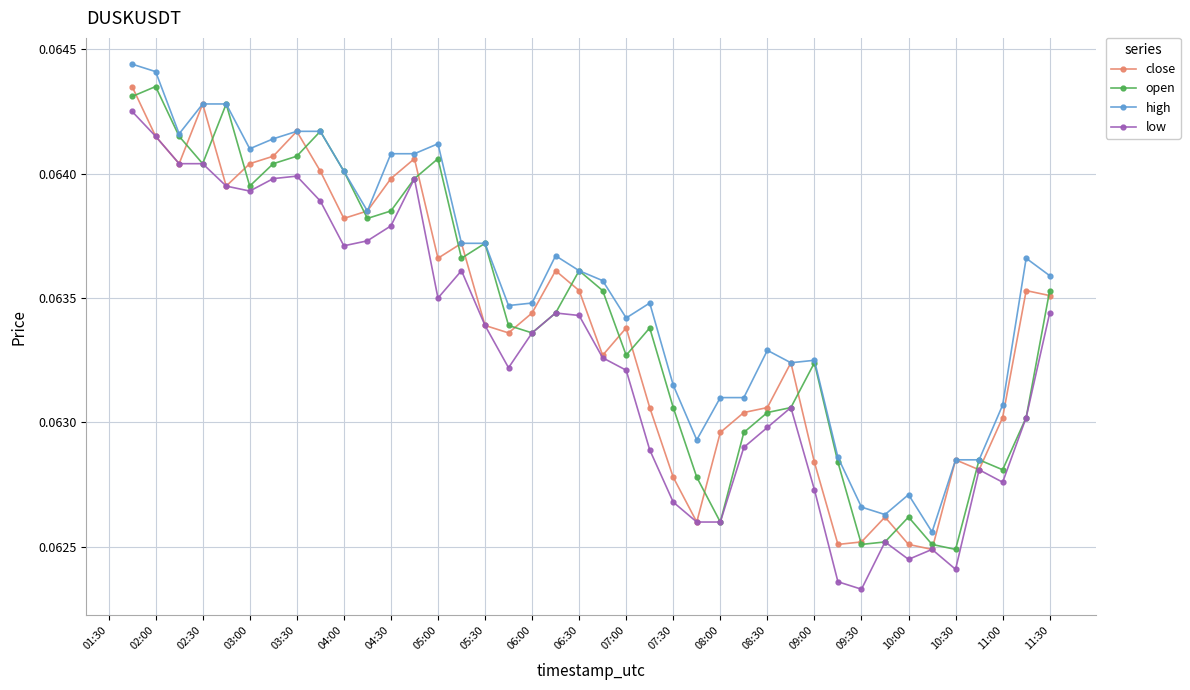

At how many categories does at least one series exceed 0?

40